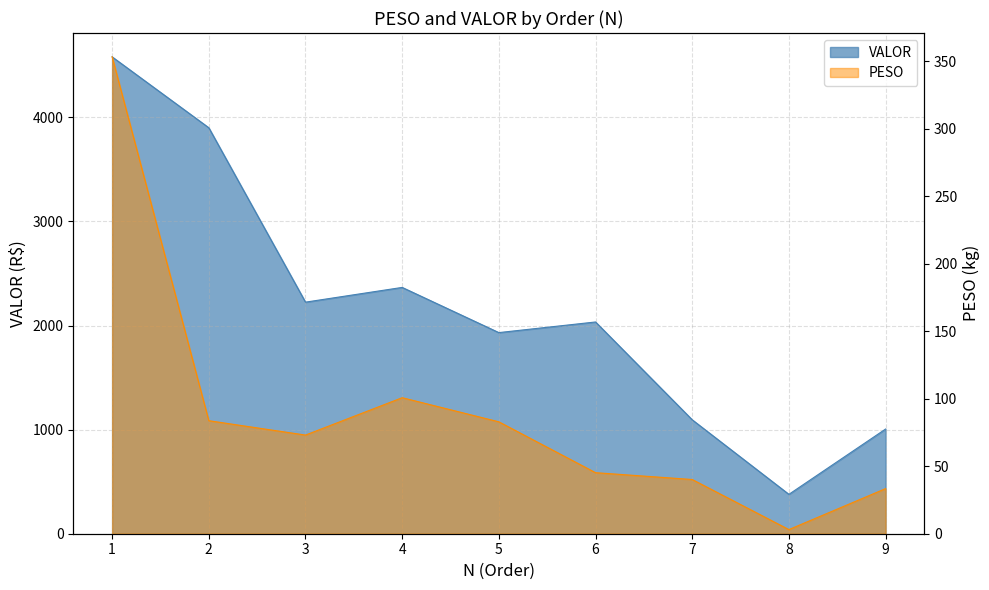

Which series has the largest total across all categories?

VALOR